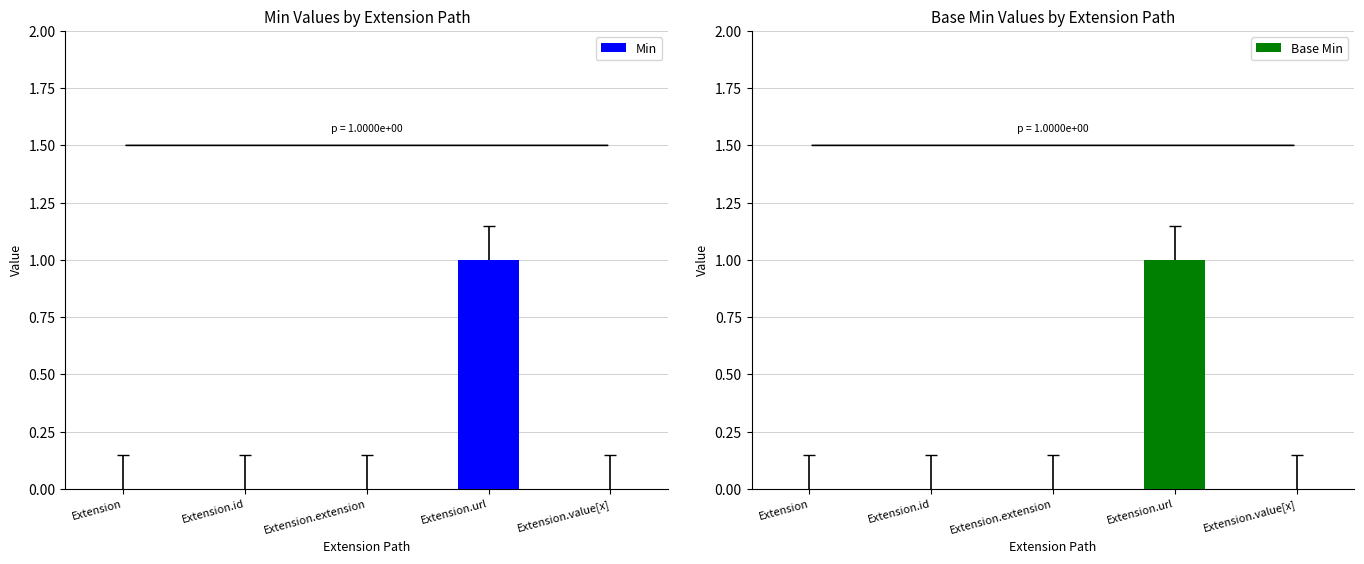

Which series has the largest total across all categories?

Min